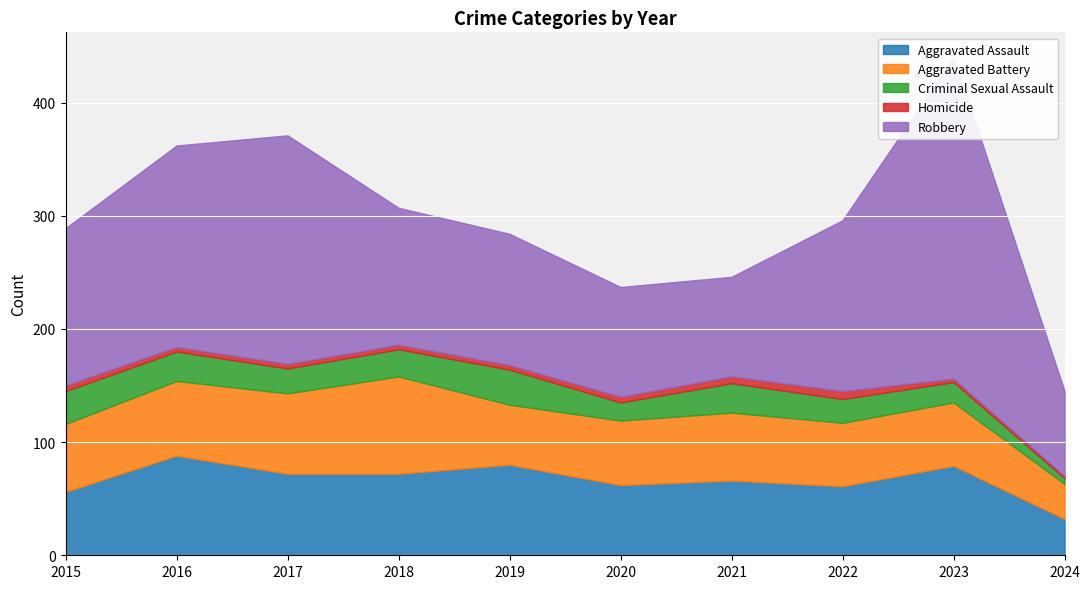

At which label does Robbery reach its peak?

2023